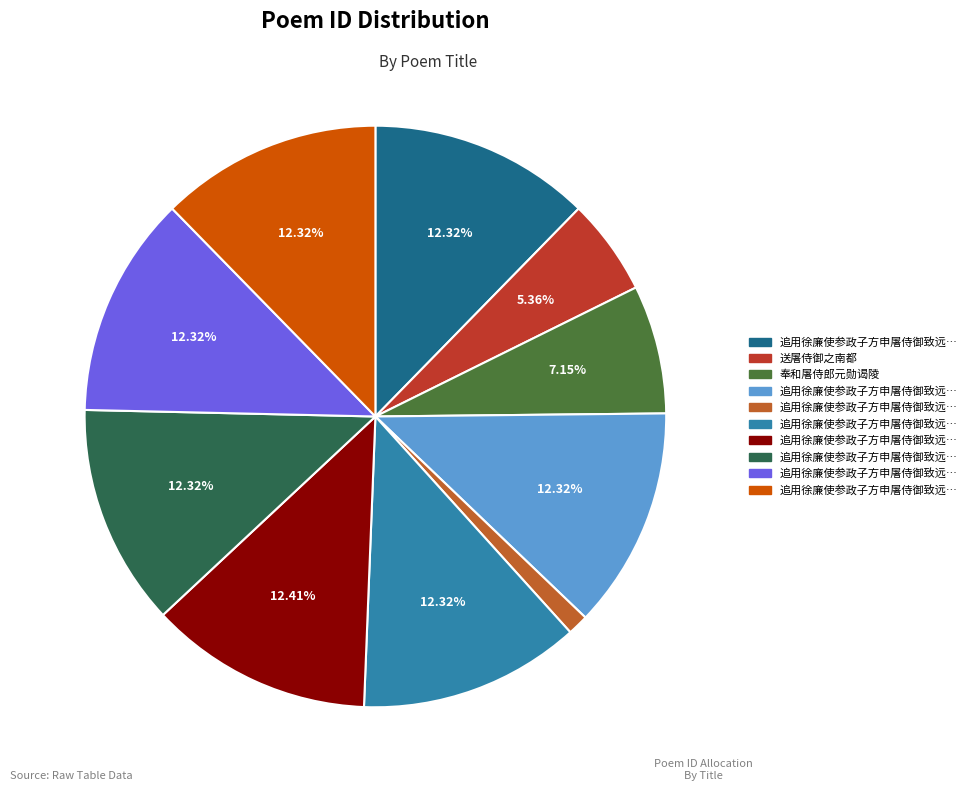

Does any single category account for the majority?

No